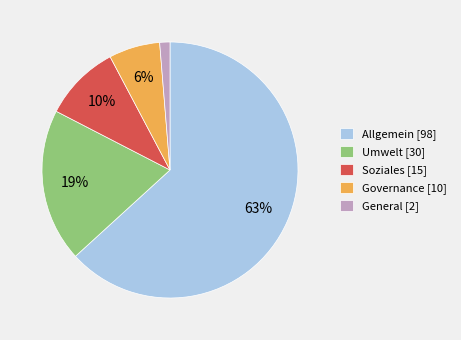

Does Allgemein [98] account for over 50% of the chart?

Yes